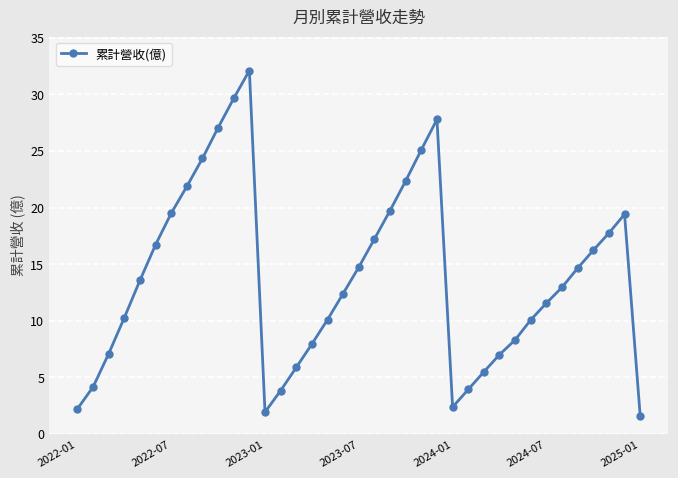

What is the difference between the maximum and minimum values?

30.5